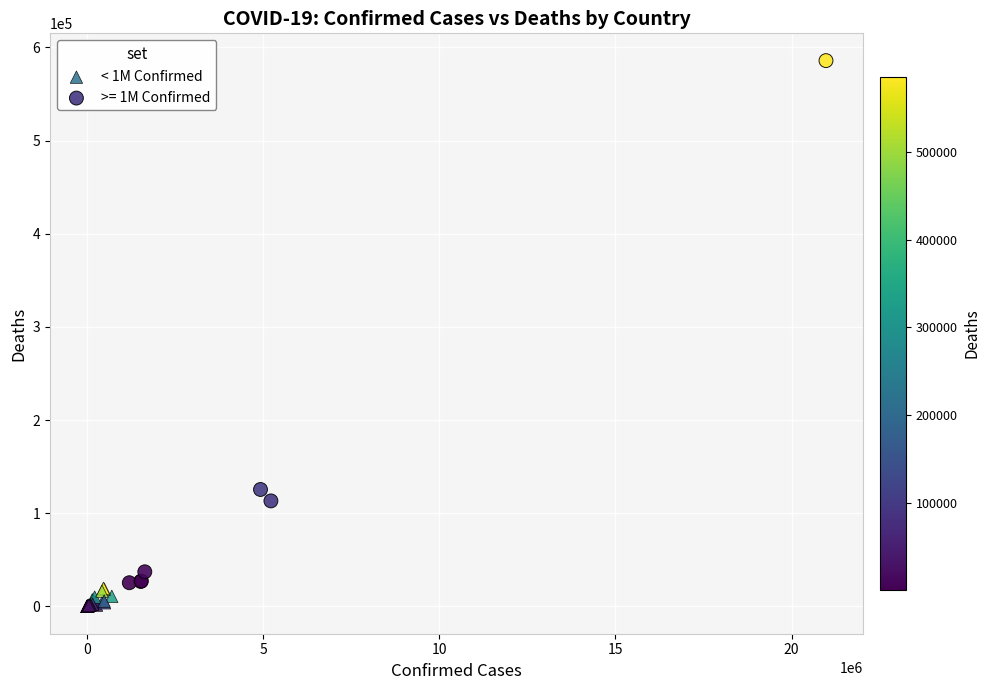

Which series has the widest spread of Y values?

>= 1M Confirmed